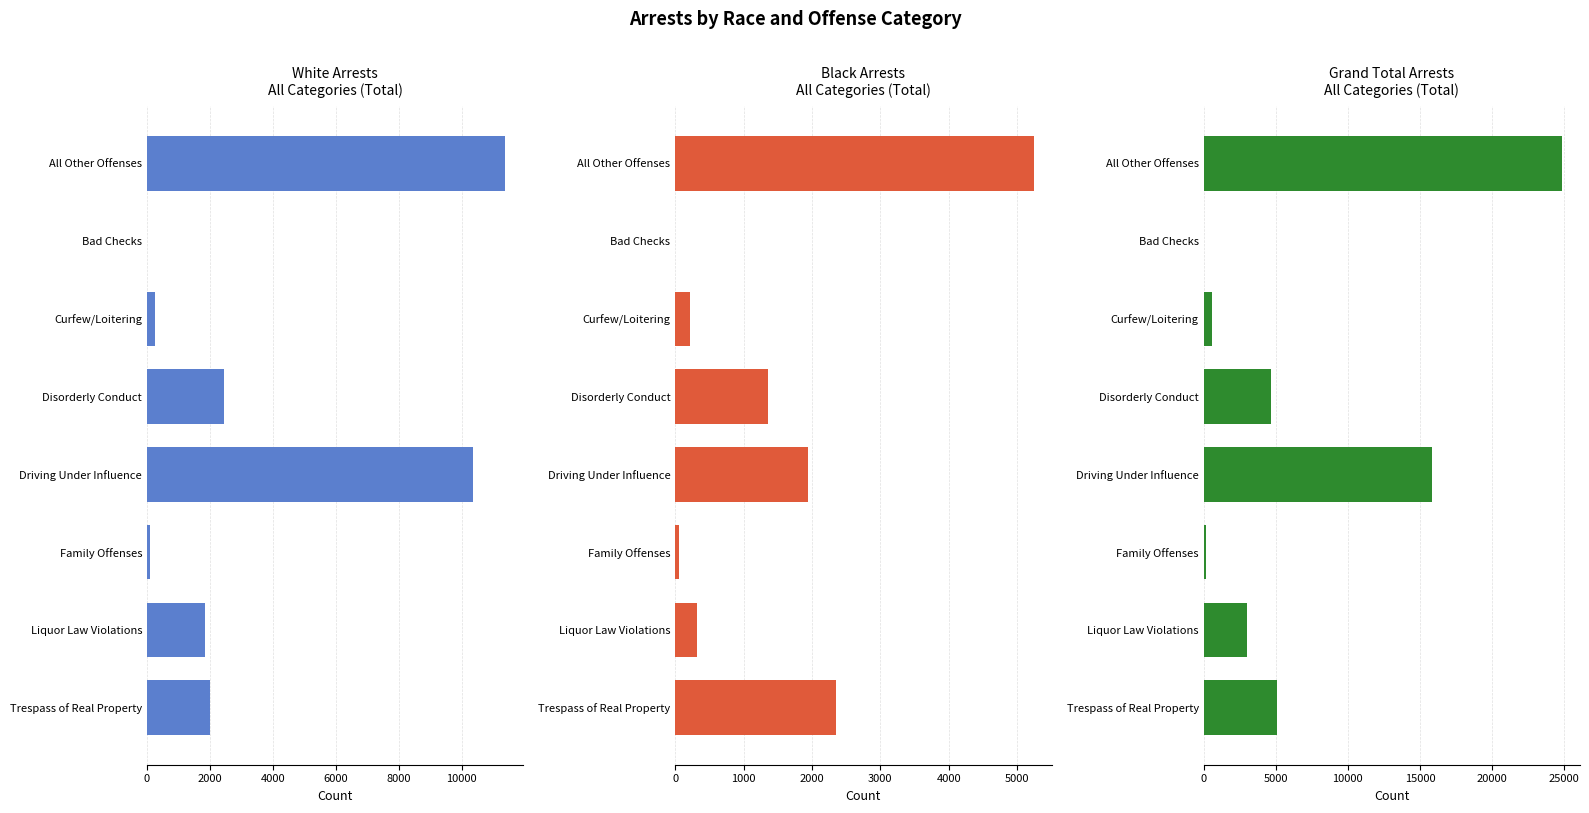

What is the approximate value of Grand Total at Driving Under Influence?

15866